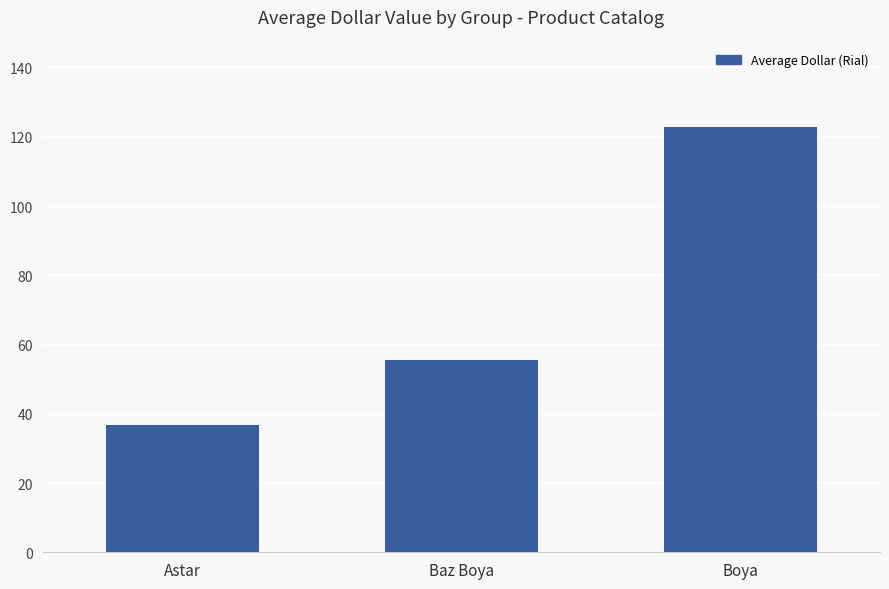

The chart shows a value of 38.8 at Baz Boya. True or false?

False